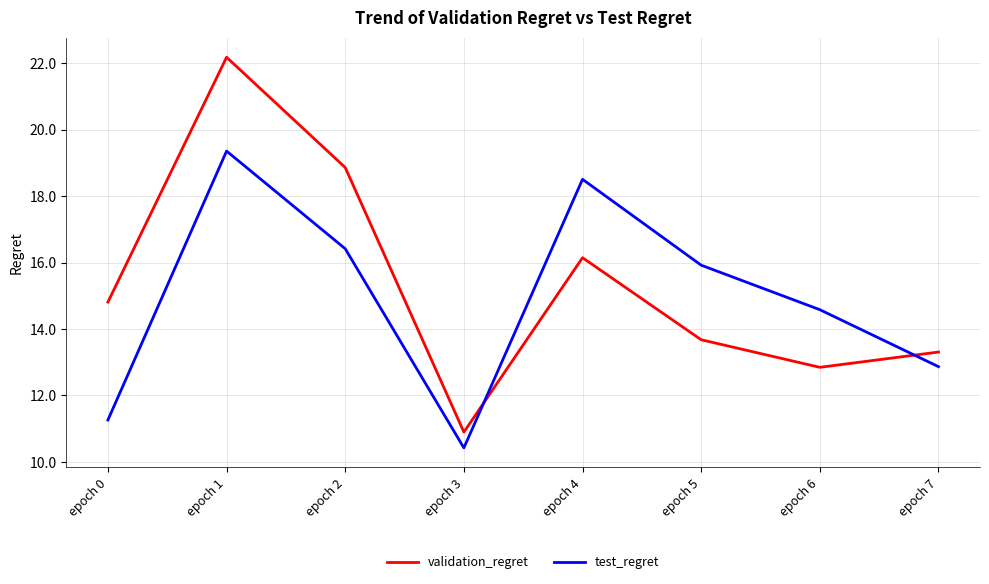

Which series ends up on top after the final intersection of test_regret and validation_regret?

validation_regret